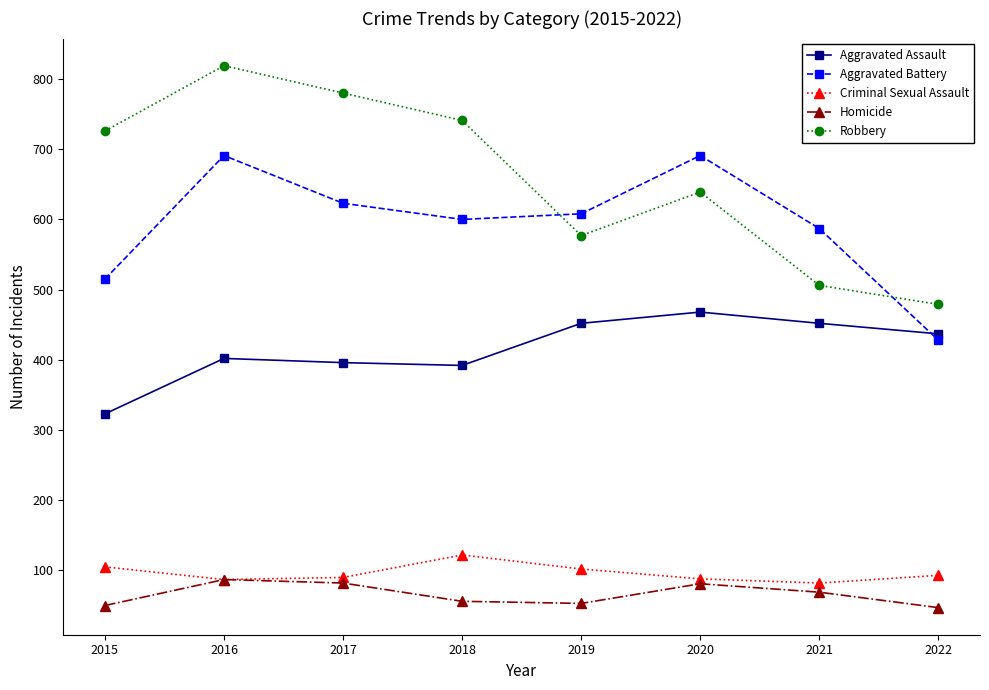

True or false: Homicide has more than 1 interior local peaks.

True